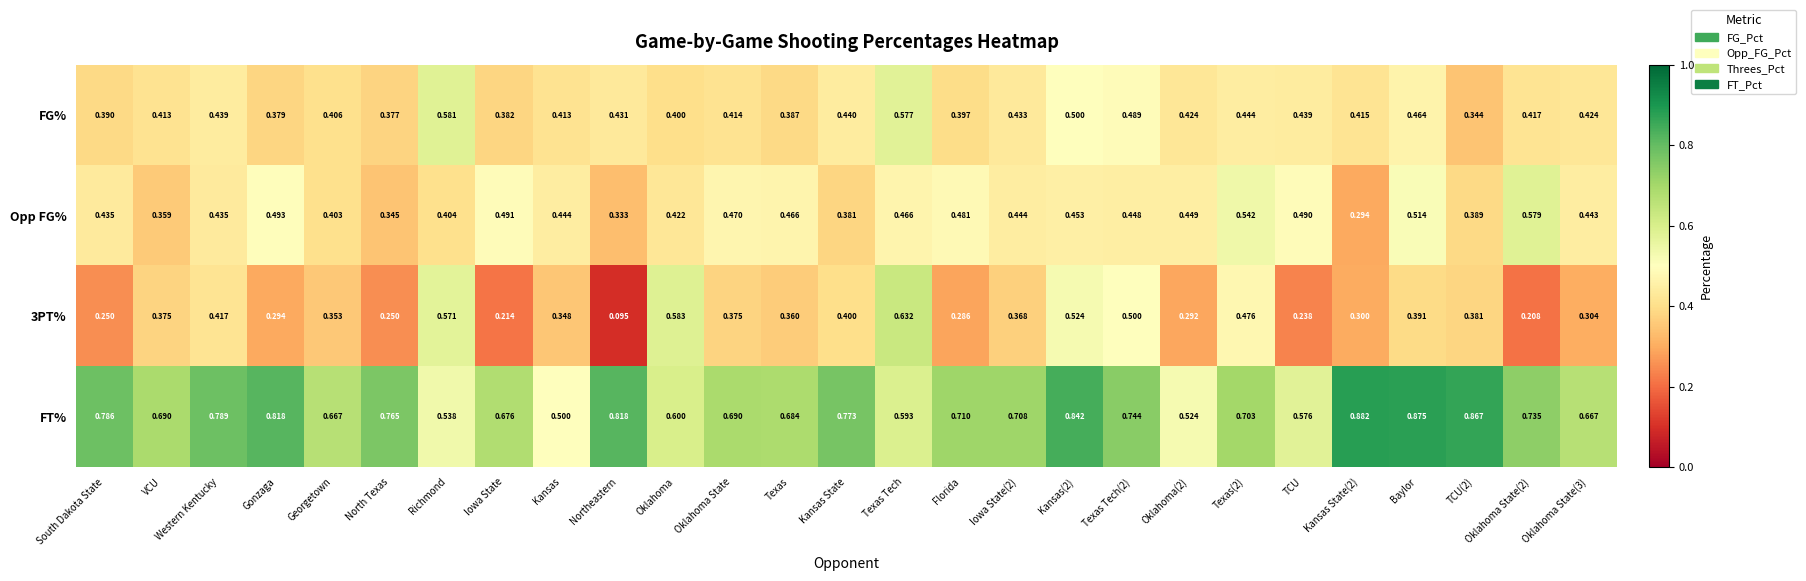

Rank the series at Kansas State(2) from lowest to highest value.

Opp FG%, 3PT%, FG%, FT%